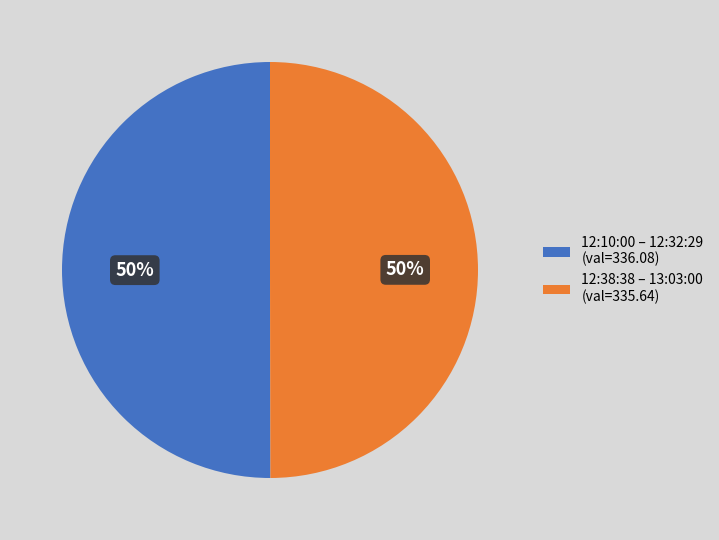

How many segments does this pie chart have?

2